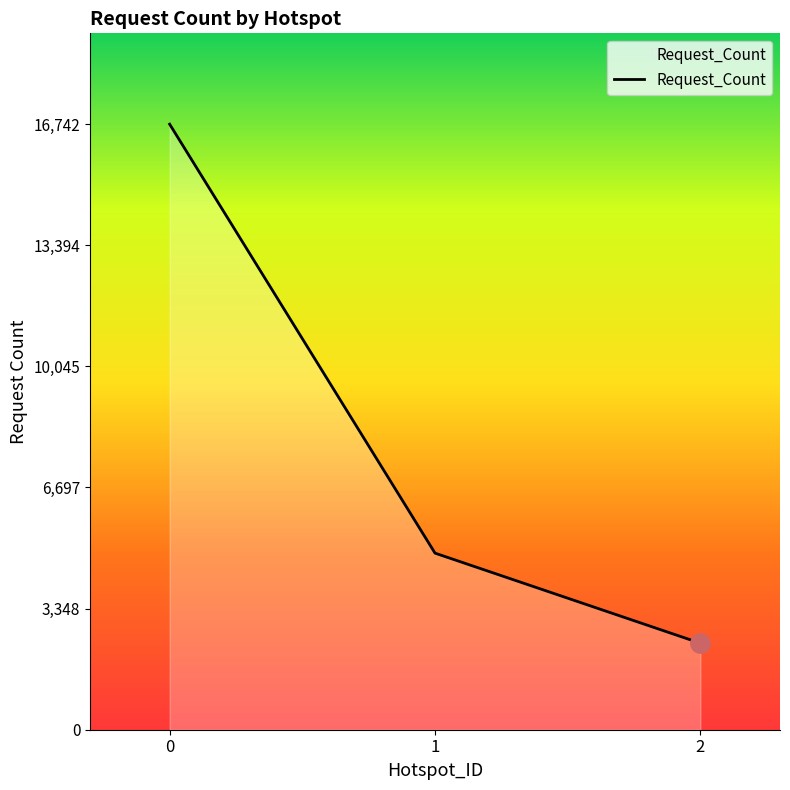

List the labels in order of value, smallest first.

2, 1, 0